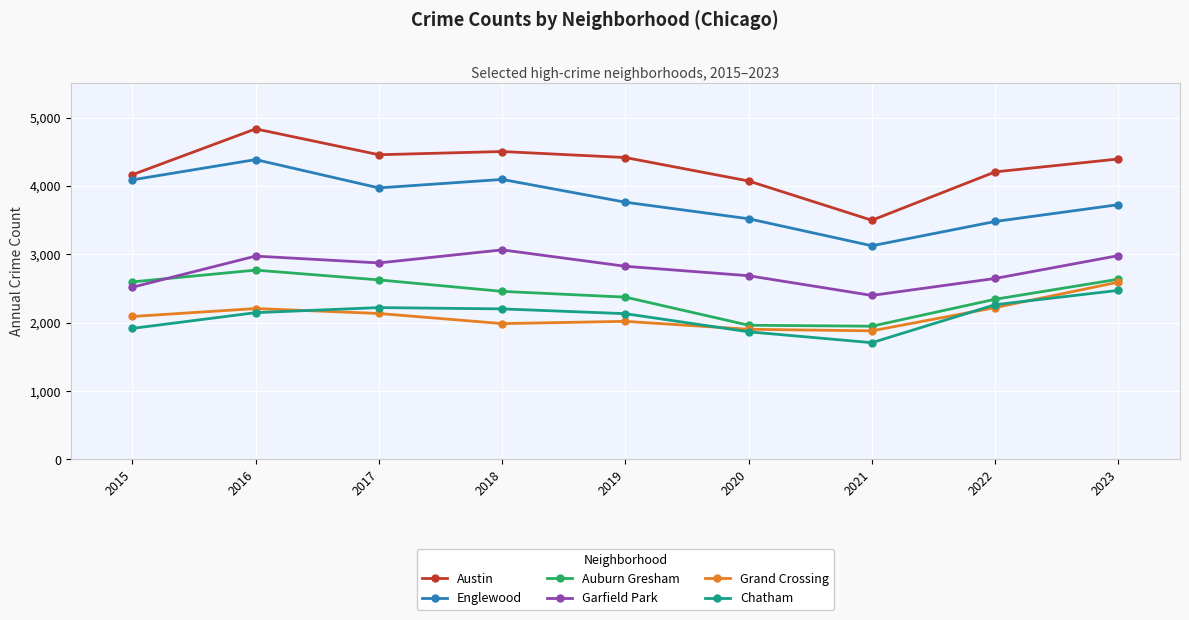

Where is the first local minimum for Chatham?

2021